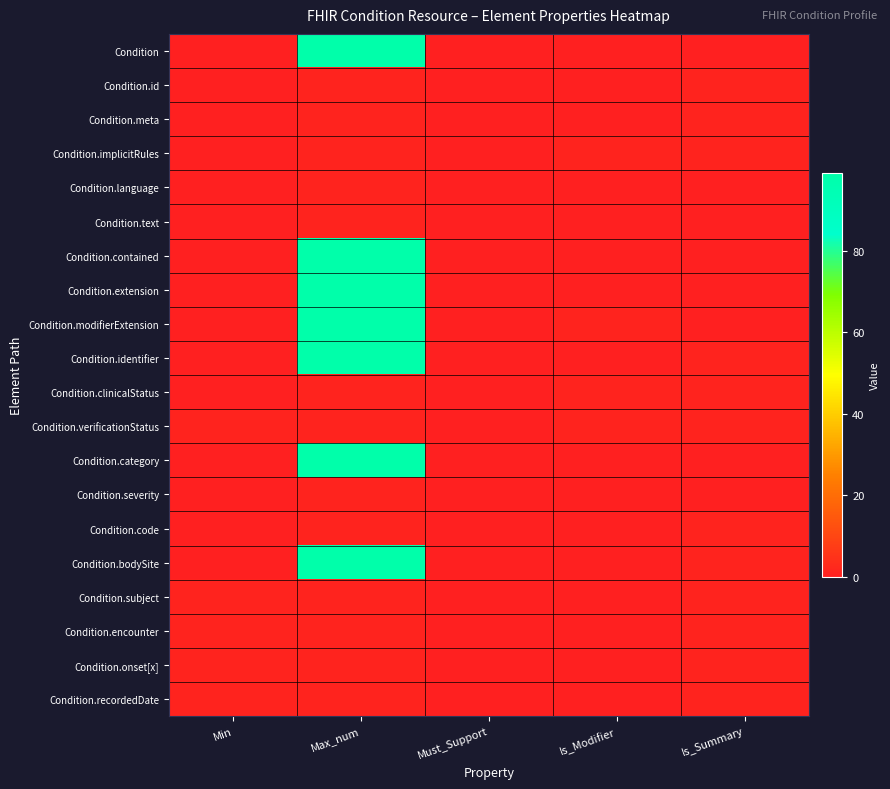

At Must_Support, list the series in order from smallest to largest.

Condition, Condition.id, Condition.meta, Condition.implicitRules, Condition.language, Condition.text, Condition.contained, Condition.extension, Condition.modifierExtension, Condition.identifier, Condition.clinicalStatus, Condition.verificationStatus, Condition.category, Condition.severity, Condition.code, Condition.bodySite, Condition.subject, Condition.encounter, Condition.onset[x], Condition.recordedDate